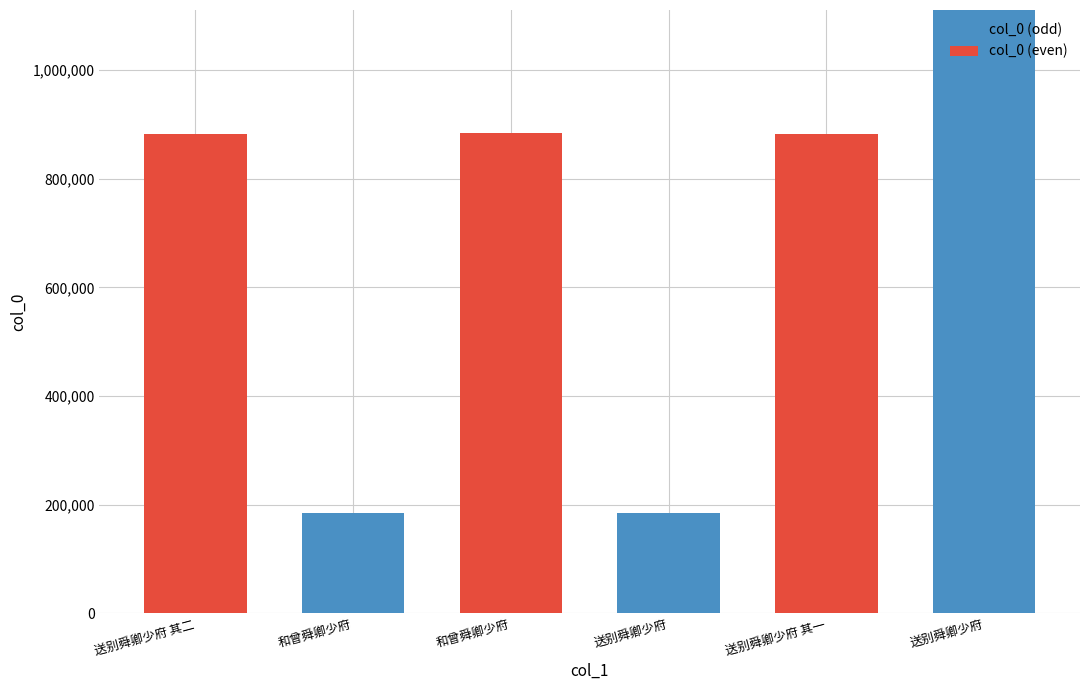

Which series has the widest spread of values?

col_0 (even)